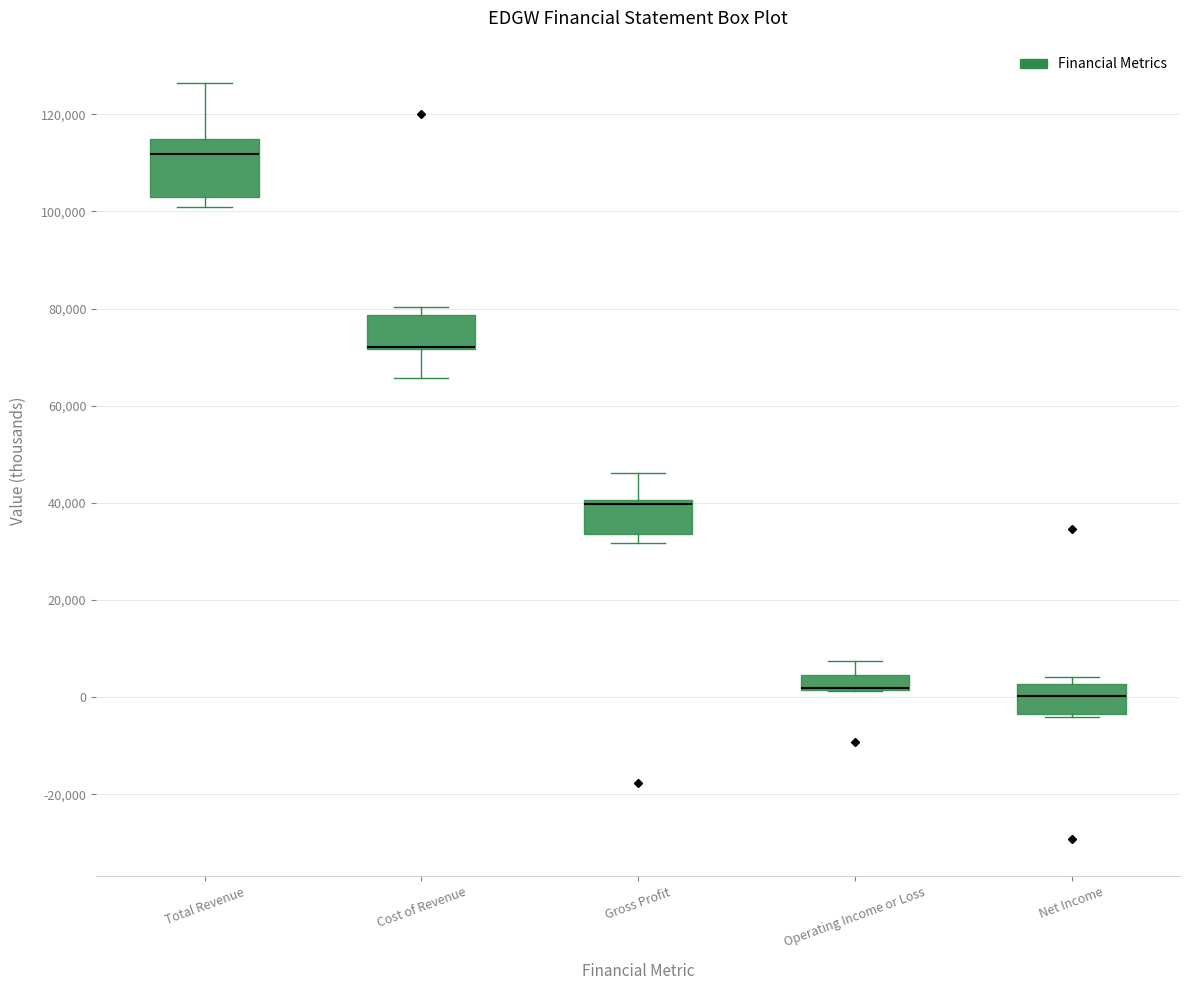

Where does the upper whisker of the box for Gross Profit end on the y-axis? The values are not printed on the chart, so give them approximately, as read against the axis.

46000